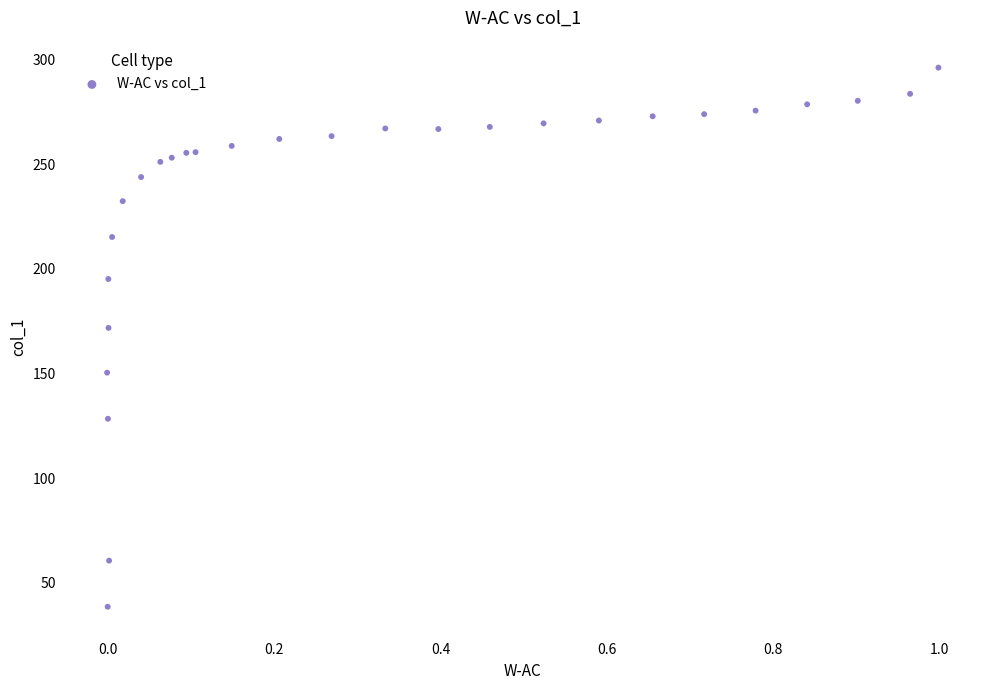

What Y value in the scatter plot is closest to 167?

171.7